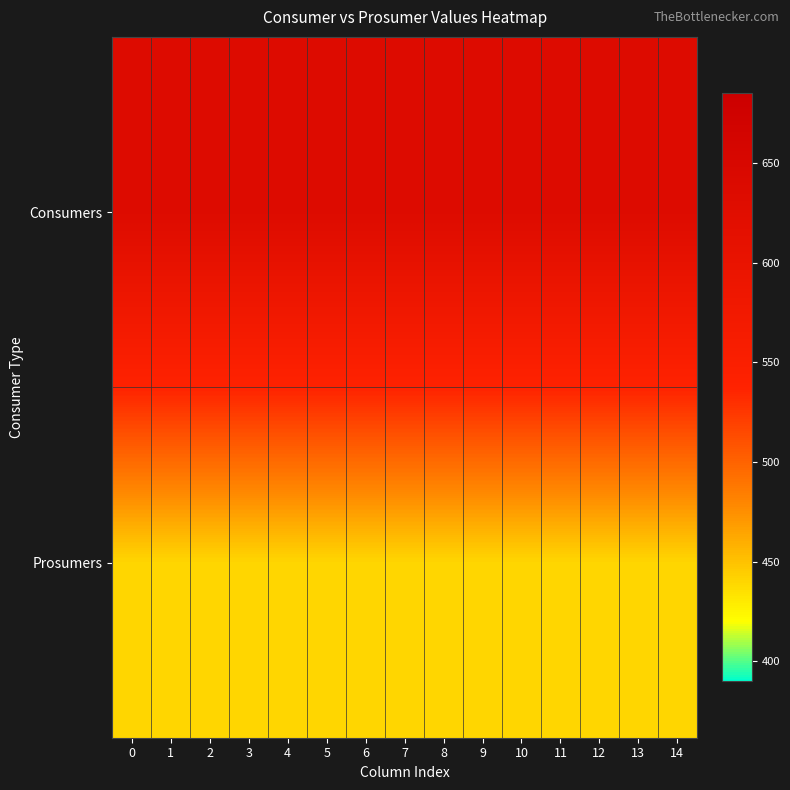

What is the smallest value displayed?

440